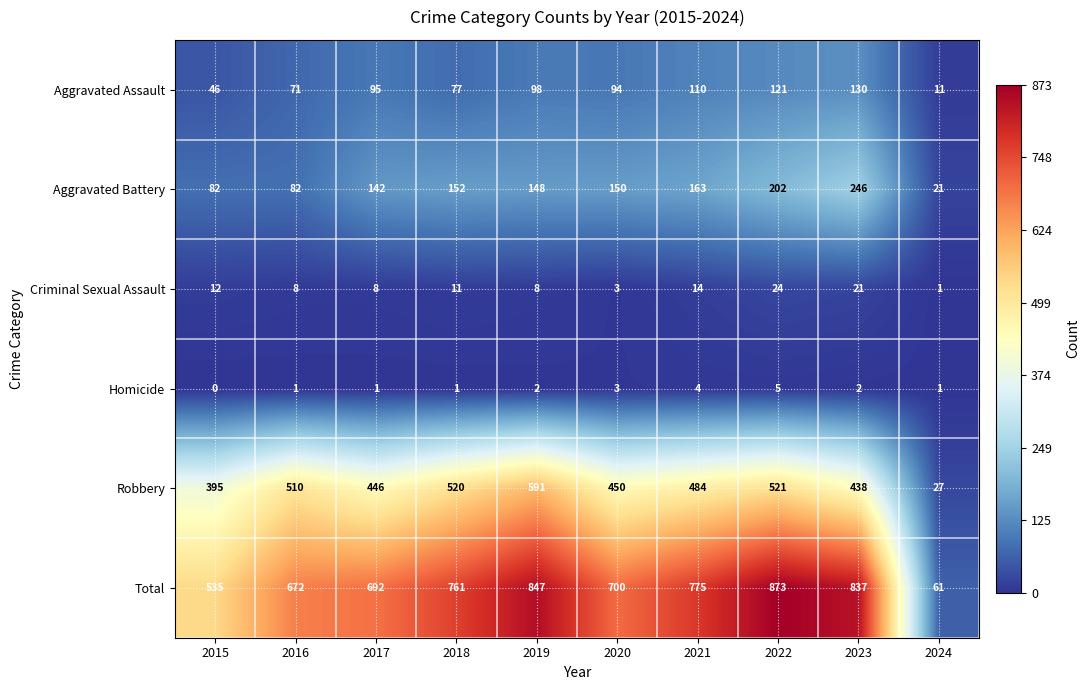

Rank the series by their maximum value, from highest to lowest.

Total, Robbery, Aggravated Battery, Aggravated Assault, Criminal Sexual Assault, Homicide